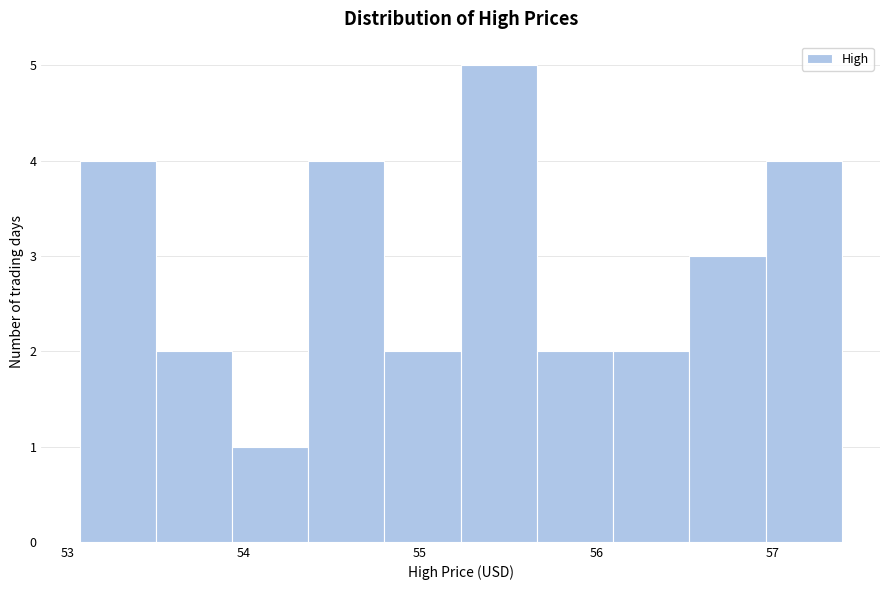

Which range on the x-axis has the tallest bar?

55.2 to 55.7